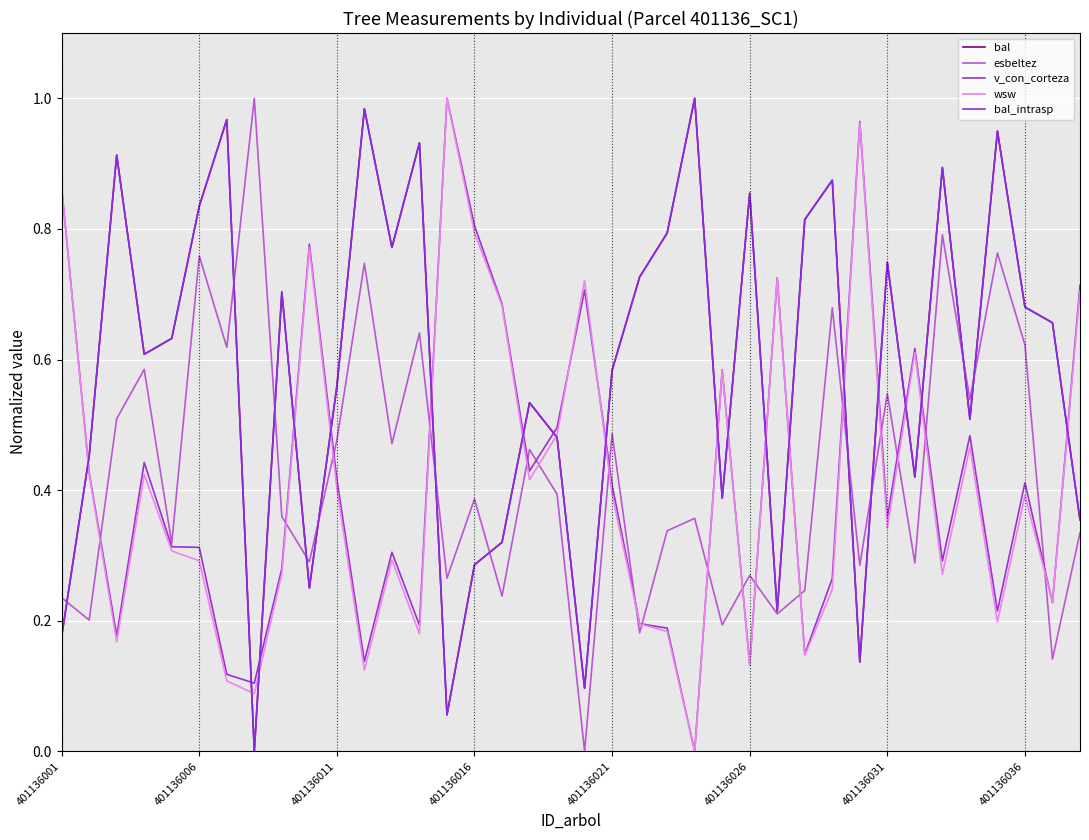

At how many categories does at least one series exceed 0?

38